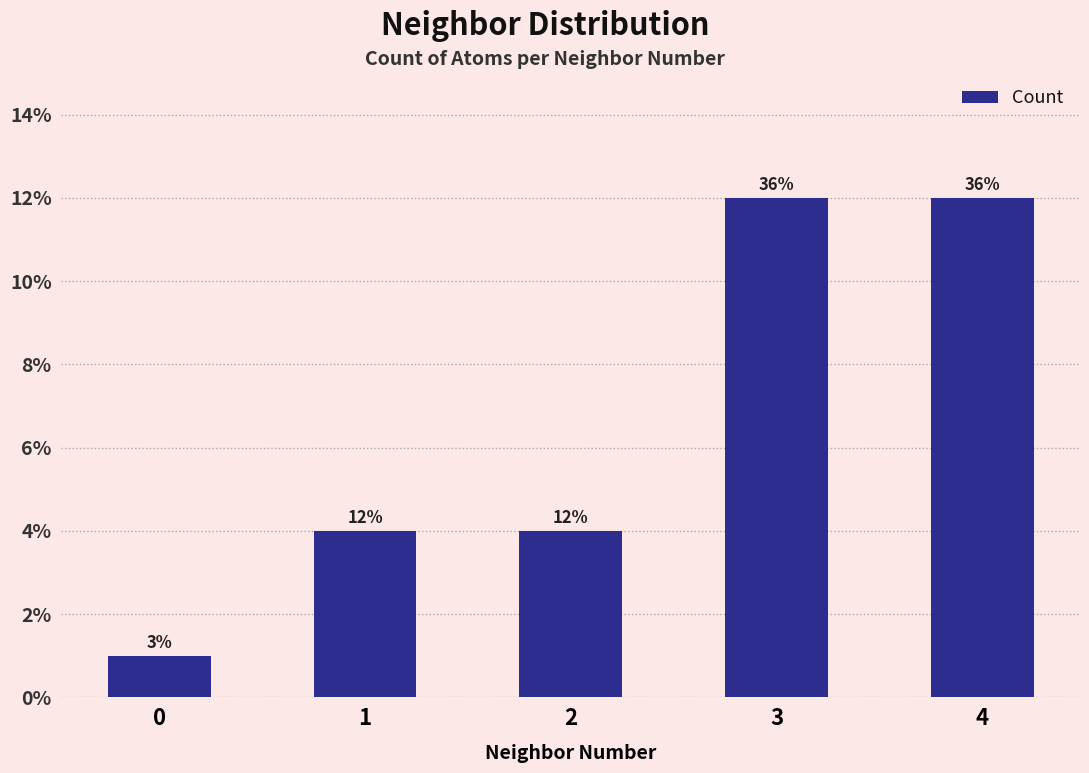

What is the difference between the values at 2 and 4?

8